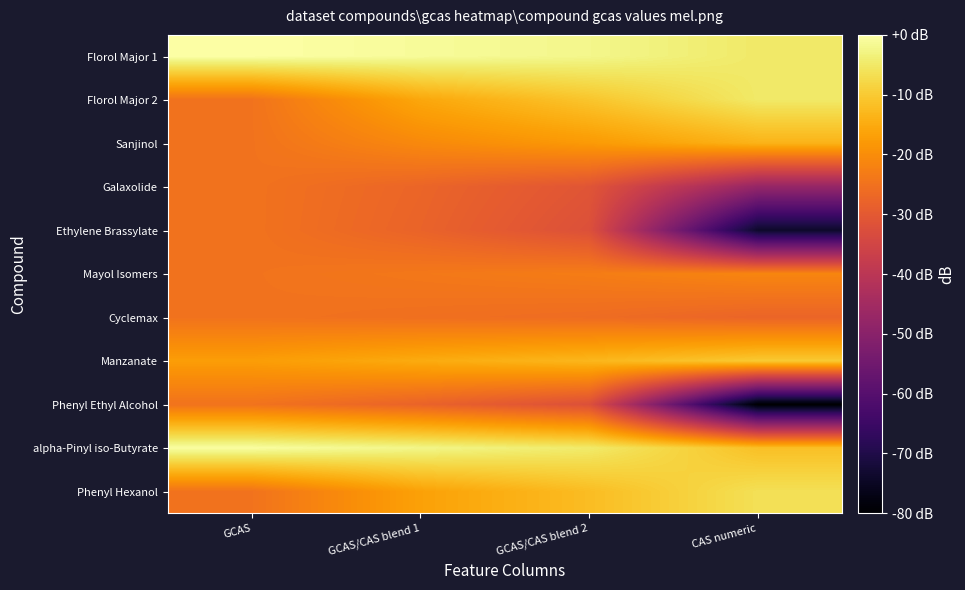

Reading left to right, what are all the values shown in this chart?

Phenyl Hexanol: GCAS=-24.8	GCAS/CAS blend 1=-16.6	GCAS/CAS blend 2=-12.1	CAS numeric=-6.4
alpha-Pinyl iso-Butyrate: GCAS=-0.5	GCAS/CAS blend 1=-2.4	GCAS/CAS blend 2=-4.7	CAS numeric=-11.6
Phenyl Ethyl Alcohol: GCAS=-24.8	GCAS/CAS blend 1=-27.8	GCAS/CAS blend 2=-32.2	CAS numeric=-80.0
Manzanate: GCAS=-17.3	GCAS/CAS blend 1=-15.0	GCAS/CAS blend 2=-13.1	CAS numeric=-10.1
Cyclemax: GCAS=-24.8	GCAS/CAS blend 1=-25.4	GCAS/CAS blend 2=-26.1	CAS numeric=-27.5
Mayol Isomers: GCAS=-24.8	GCAS/CAS blend 1=-23.8	GCAS/CAS blend 2=-22.9	CAS numeric=-21.3
Ethylene Brassylate: GCAS=-24.8	GCAS/CAS blend 1=-27.8	GCAS/CAS blend 2=-32.1	CAS numeric=-73.9
Galaxolide: GCAS=-24.8	GCAS/CAS blend 1=-27.4	GCAS/CAS blend 2=-31.0	CAS numeric=-47.5
Sanjinol: GCAS=-24.8	GCAS/CAS blend 1=-20.7	GCAS/CAS blend 2=-17.8	CAS numeric=-13.6
Florol Major 2: GCAS=-24.8	GCAS/CAS blend 1=-15.6	GCAS/CAS blend 2=-10.8	CAS numeric=-4.9
Florol Major 1: GCAS=0.0	GCAS/CAS blend 1=-1.0	GCAS/CAS blend 2=-2.2	CAS numeric=-4.9